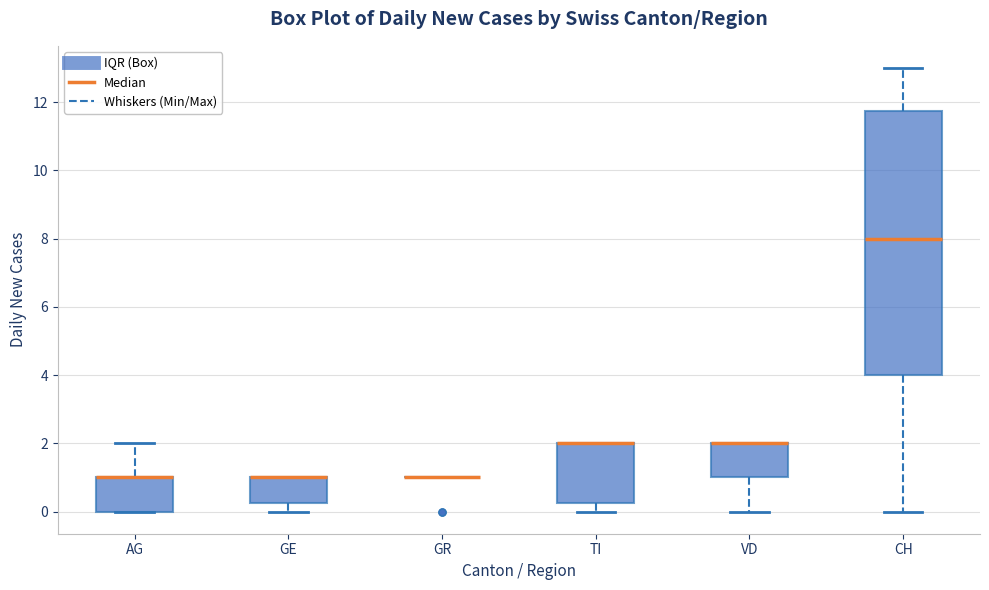

Comparing the boxes themselves (not the whiskers), which one is the tallest?

CH